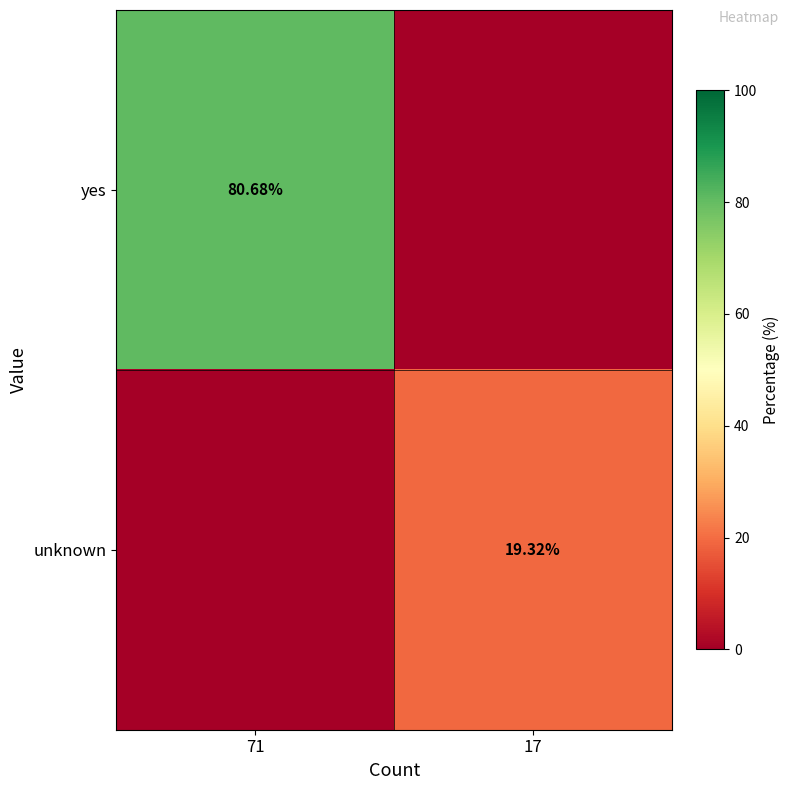

How many values in unknown are above zero?

1